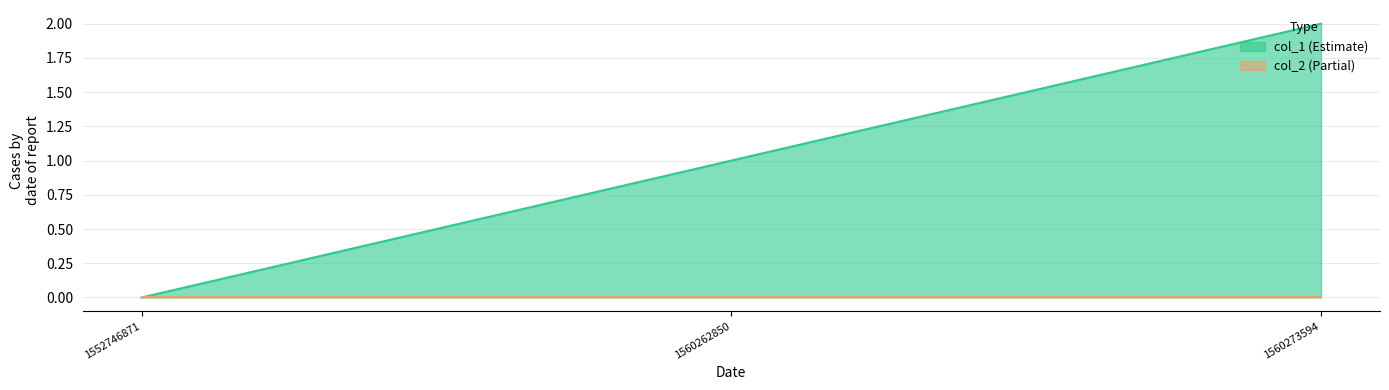

What is the sum of the values at 1560262850 and 1560273594?

3